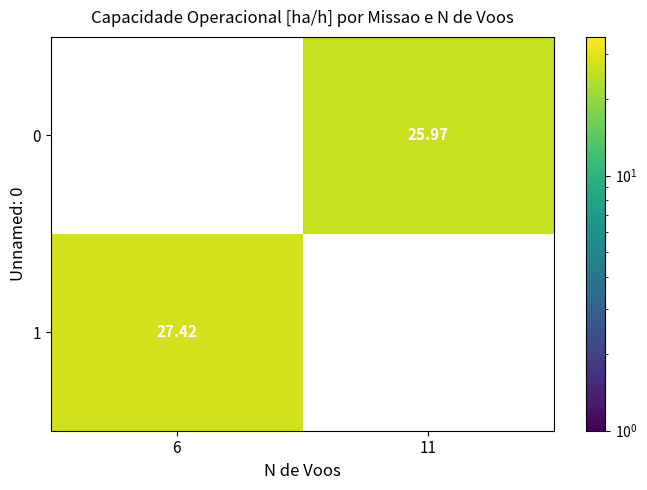

Which has a higher value, 11 or 6?

6